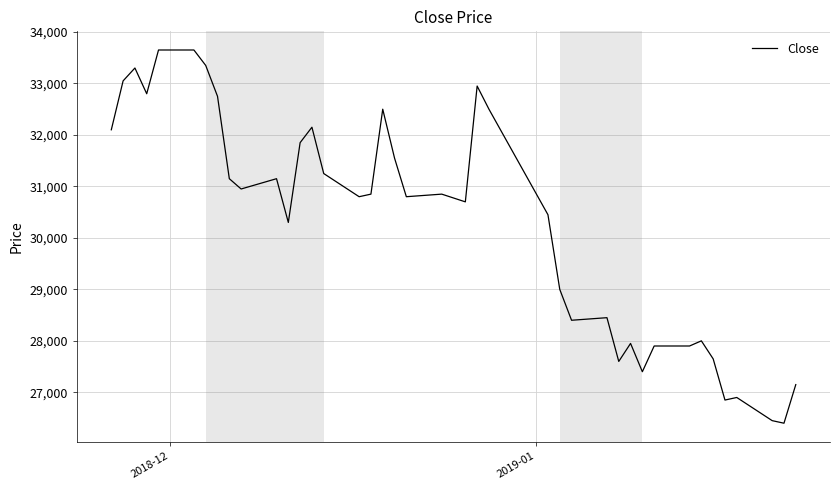

What is the smallest value displayed?

26400